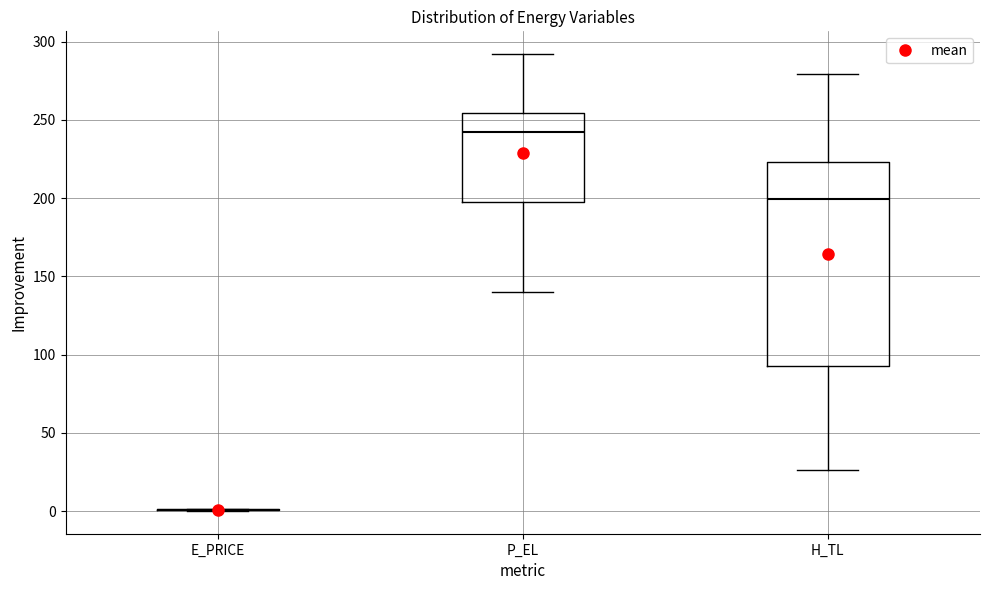

Reading left to right, read every box against the y-axis: the position of its median line, the range the box covers, and the ends of its whiskers. The values are not printed on the chart, so give them approximately, as read against the axis.

E_PRICE: box collapsed to a line at 0, whiskers 0 to 0
P_EL: median 240, box 200 to 255, whiskers 140 to 290
H_TL: median 200, box 90 to 225, whiskers 25 to 280